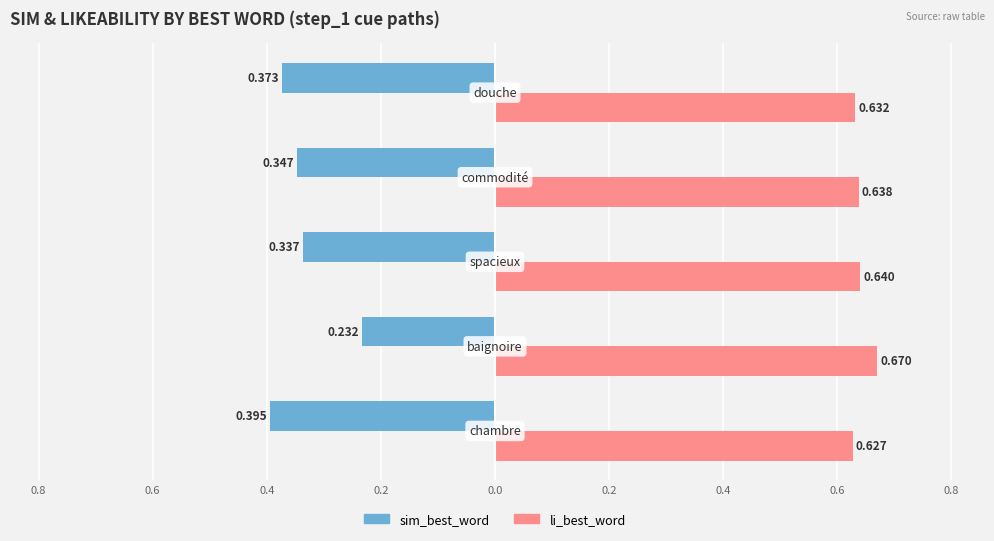

What is the value of the sim_best_word bar at the 3rd from the left?

-0.3